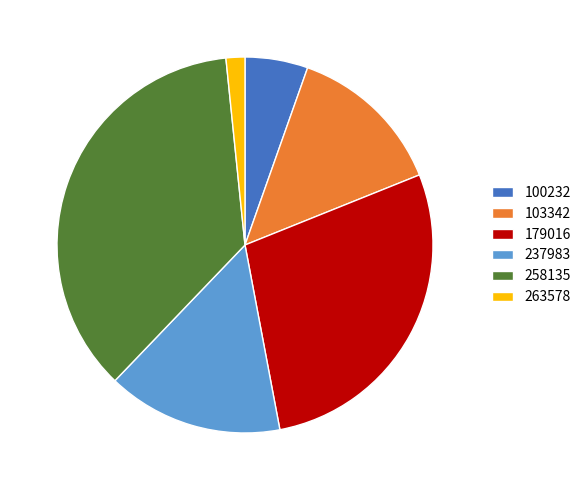

What is the ratio of the value at 258135 to the value at 103342?

2.7